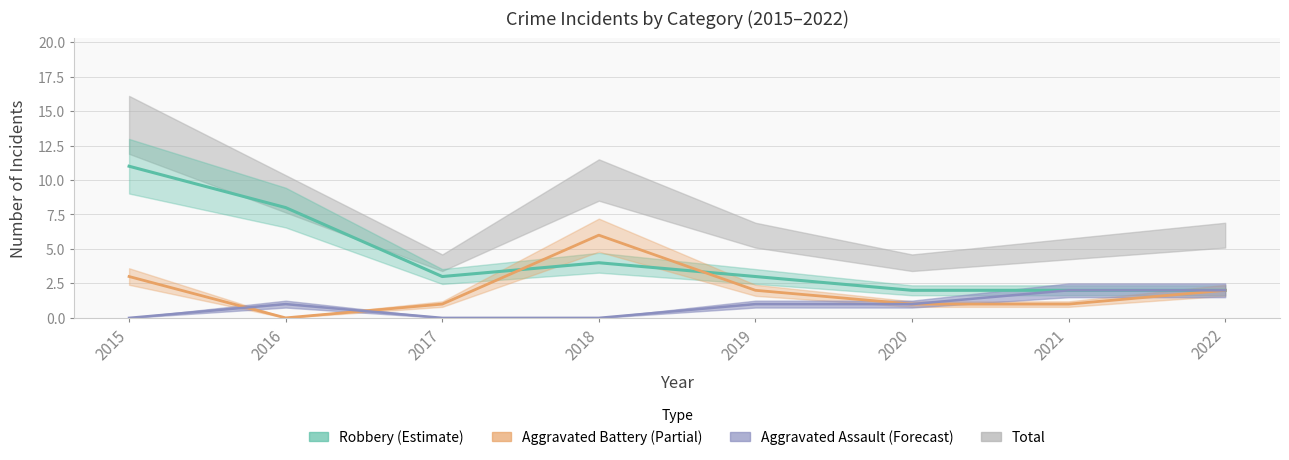

The Aggravated Battery series shows 6 at 2018. True or false?

True